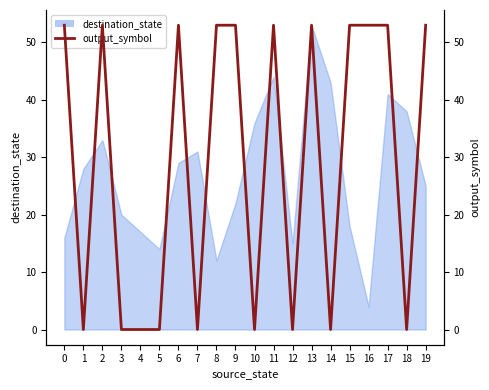

Is it true that the value at 12 is -29?

False